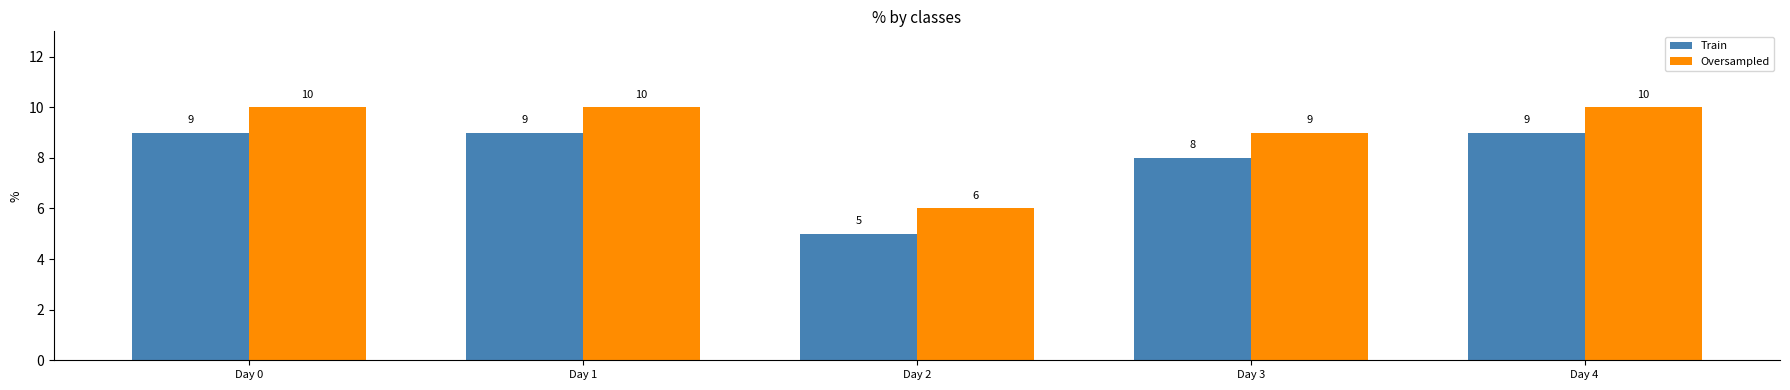

At which label does Train reach its minimum?

Day 2